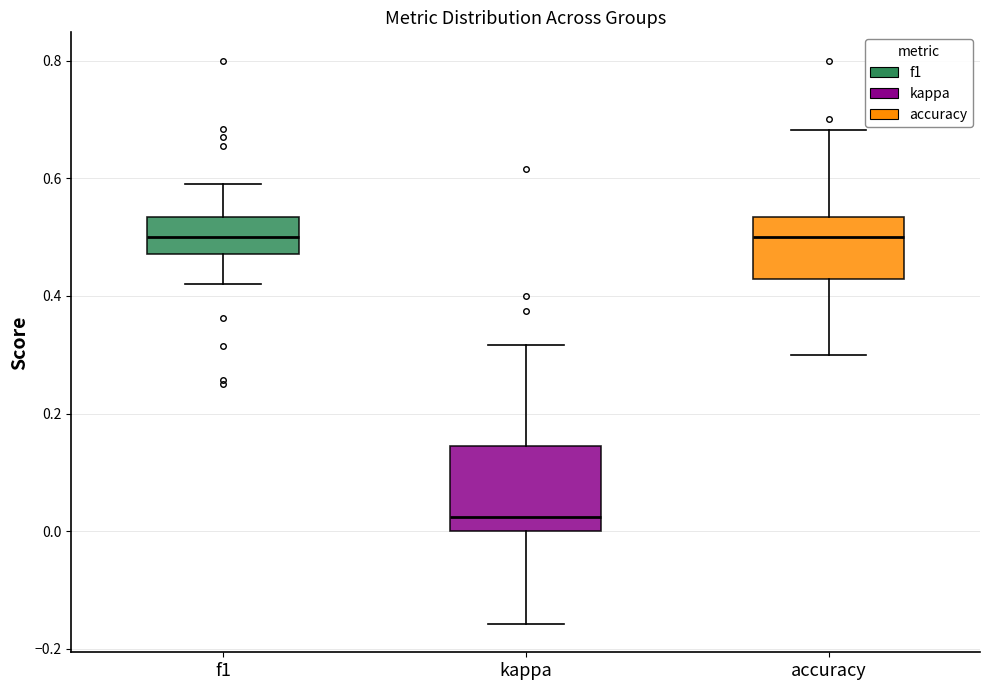

Where is the lower edge of the box for kappa on the y-axis? The values are not printed on the chart, so give them approximately, as read against the axis.

0.00